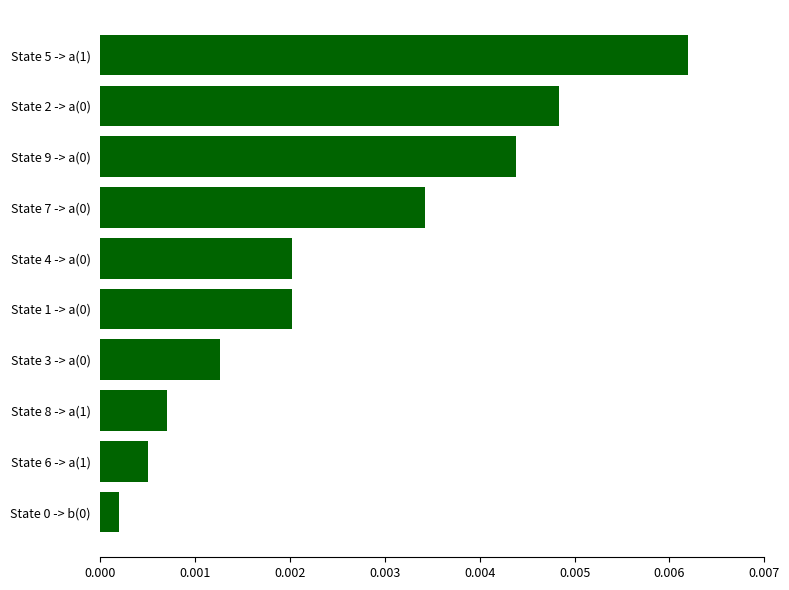

Which has a higher value, State 2 -> a(0) or State 5 -> a(1)?

State 5 -> a(1)